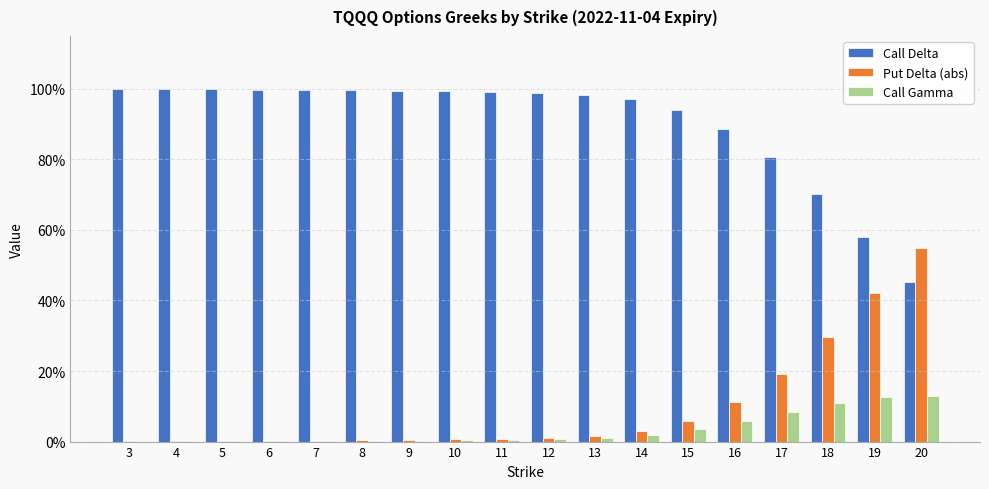

Is the value of Call Delta at 11 greater than the value of Put Delta (abs) at 4?

Yes